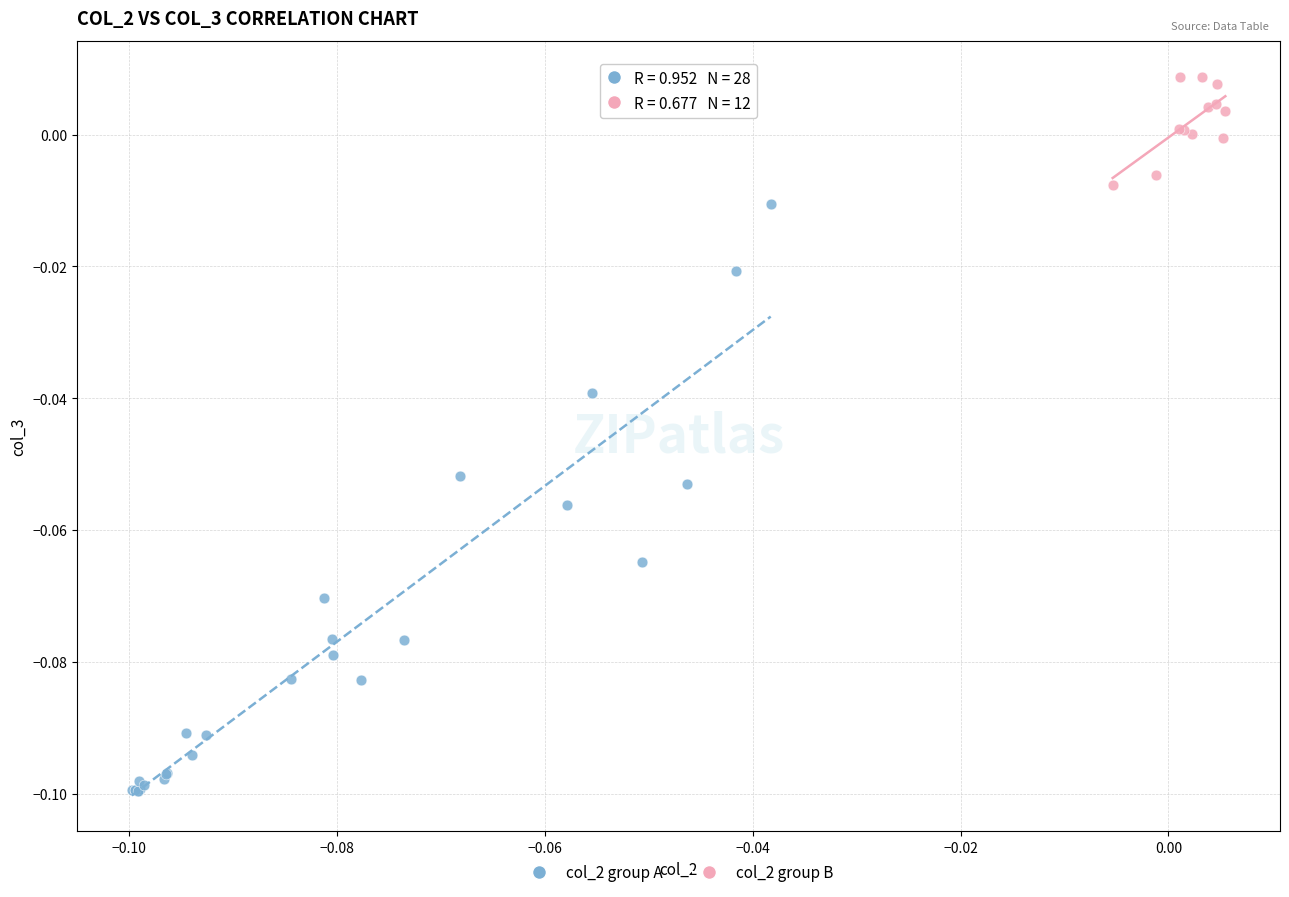

Which series has the largest Y range (max minus min)?

col_2 group A